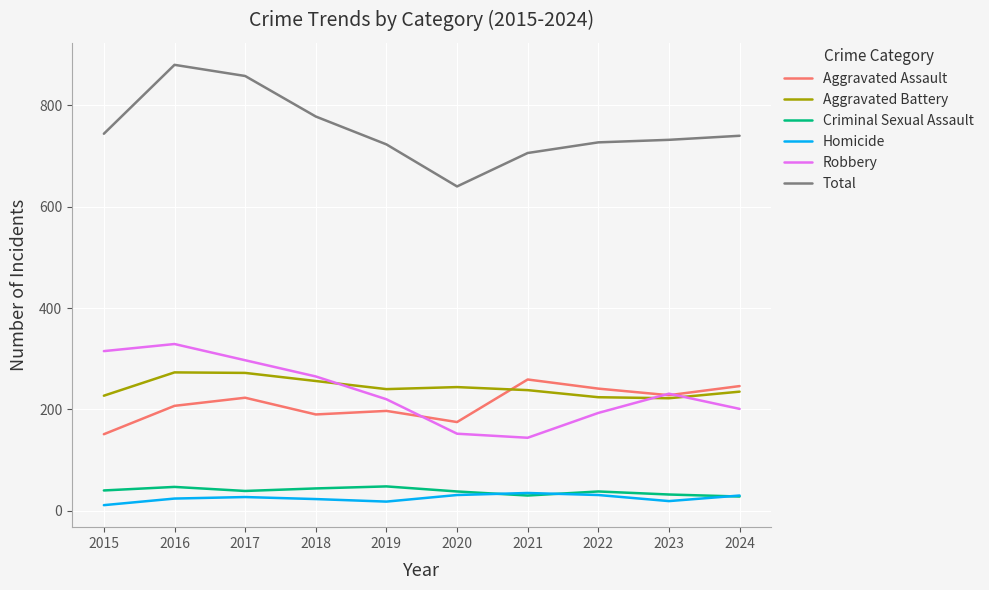

Which category has the highest value across all series?

2016